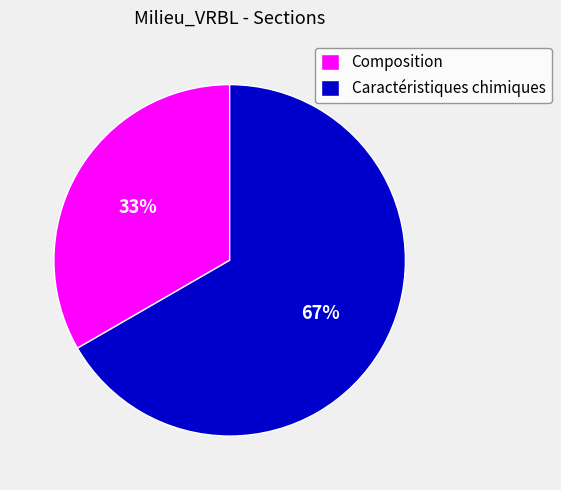

To the nearest percent, what is the average slice percentage?

50%